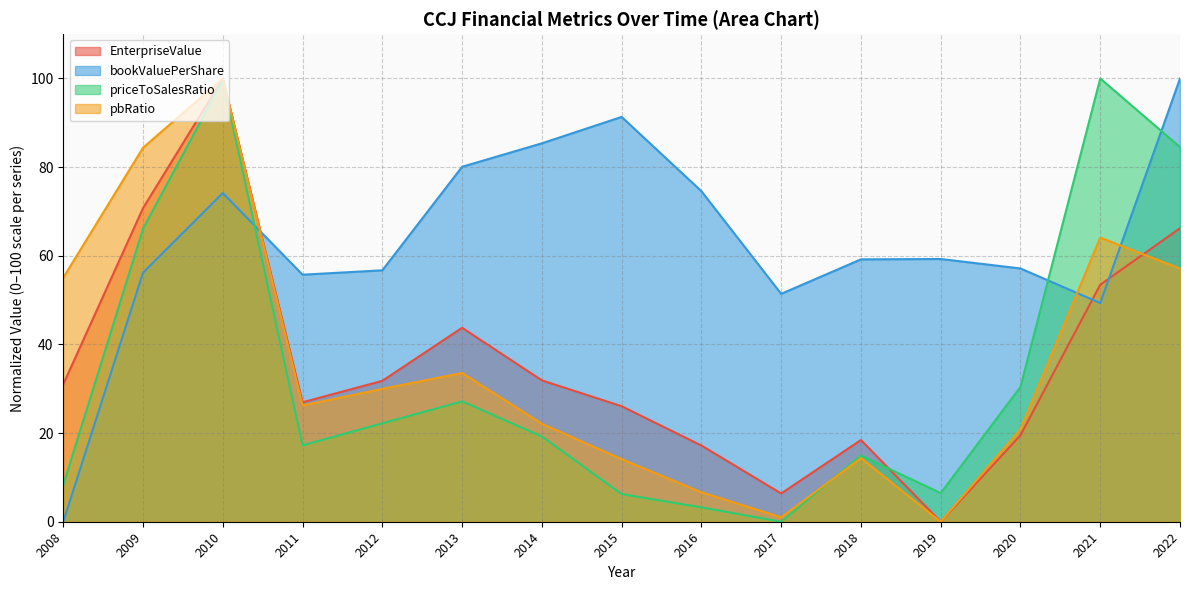

Reading left to right, list all the values displayed in this chart.

EnterpriseValue: 2008=31.0	2009=70.8	2010=100.0	2011=26.9	2012=31.8	2013=43.8	2014=31.9	2015=26.1	2016=17.2	2017=6.4	2018=18.4	2019=0.0	2020=19.5	2021=53.5	2022=66.2
bookValuePerShare: 2008=0.0	2009=56.2	2010=74.2	2011=55.7	2012=56.7	2013=80.1	2014=85.4	2015=91.3	2016=74.6	2017=51.4	2018=59.2	2019=59.3	2020=57.1	2021=49.3	2022=100.0
priceToSalesRatio: 2008=8.3	2009=66.1	2010=99.6	2011=17.2	2012=22.2	2013=27.2	2014=19.2	2015=6.2	2016=3.2	2017=0.0	2018=14.9	2019=6.5	2020=30.4	2021=100.0	2022=84.5
pbRatio: 2008=55.1	2009=84.4	2010=100.0	2011=26.2	2012=30.0	2013=33.6	2014=22.1	2015=14.1	2016=6.6	2017=1.0	2018=14.4	2019=0.0	2020=20.9	2021=64.1	2022=57.1